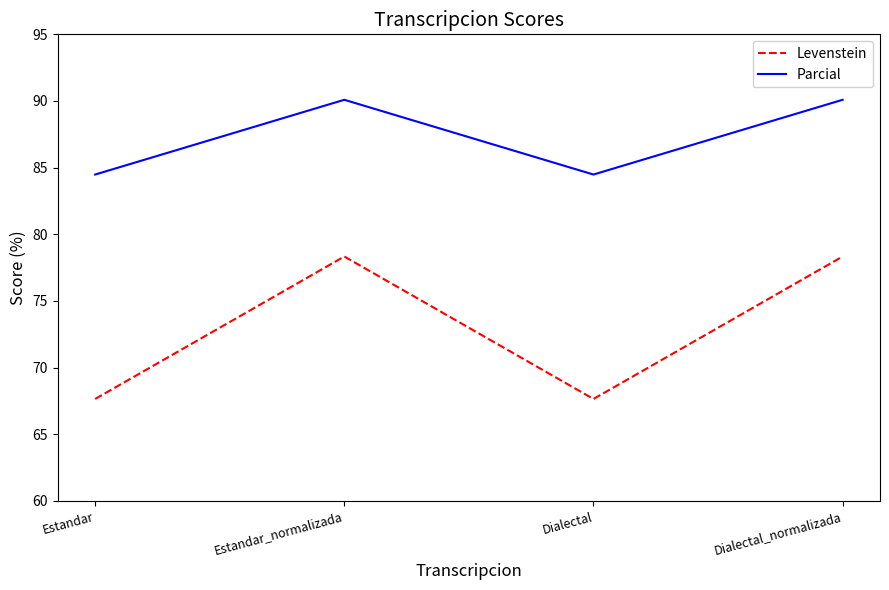

Reading left to right, list all the values displayed in this chart.

Levenstein: Estandar=67.6	Estandar_normalizada=78.3	Dialectal=67.6	Dialectal_normalizada=78.3
Parcial: Estandar=84.5	Estandar_normalizada=90.1	Dialectal=84.5	Dialectal_normalizada=90.1